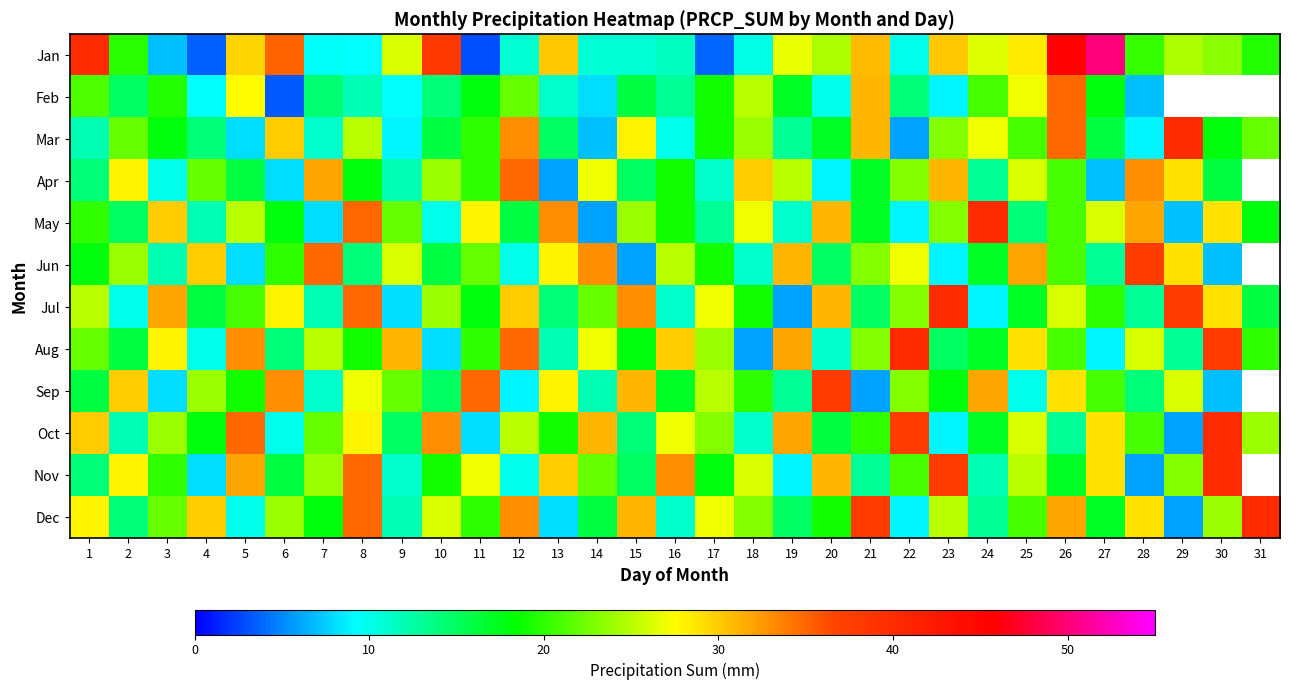

What is the minimum value shown in the chart?

2.9